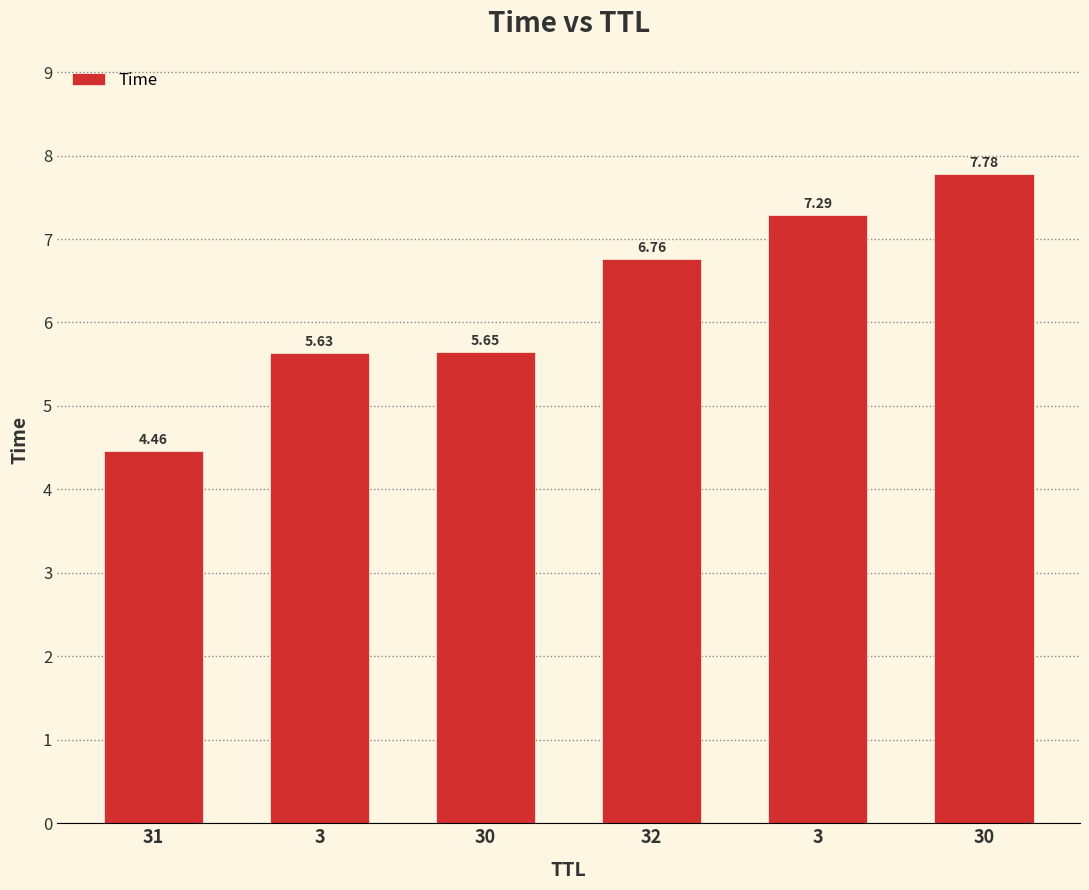

Rank the categories by value from lowest to highest.

31, 3, 30, 32, 3, 30